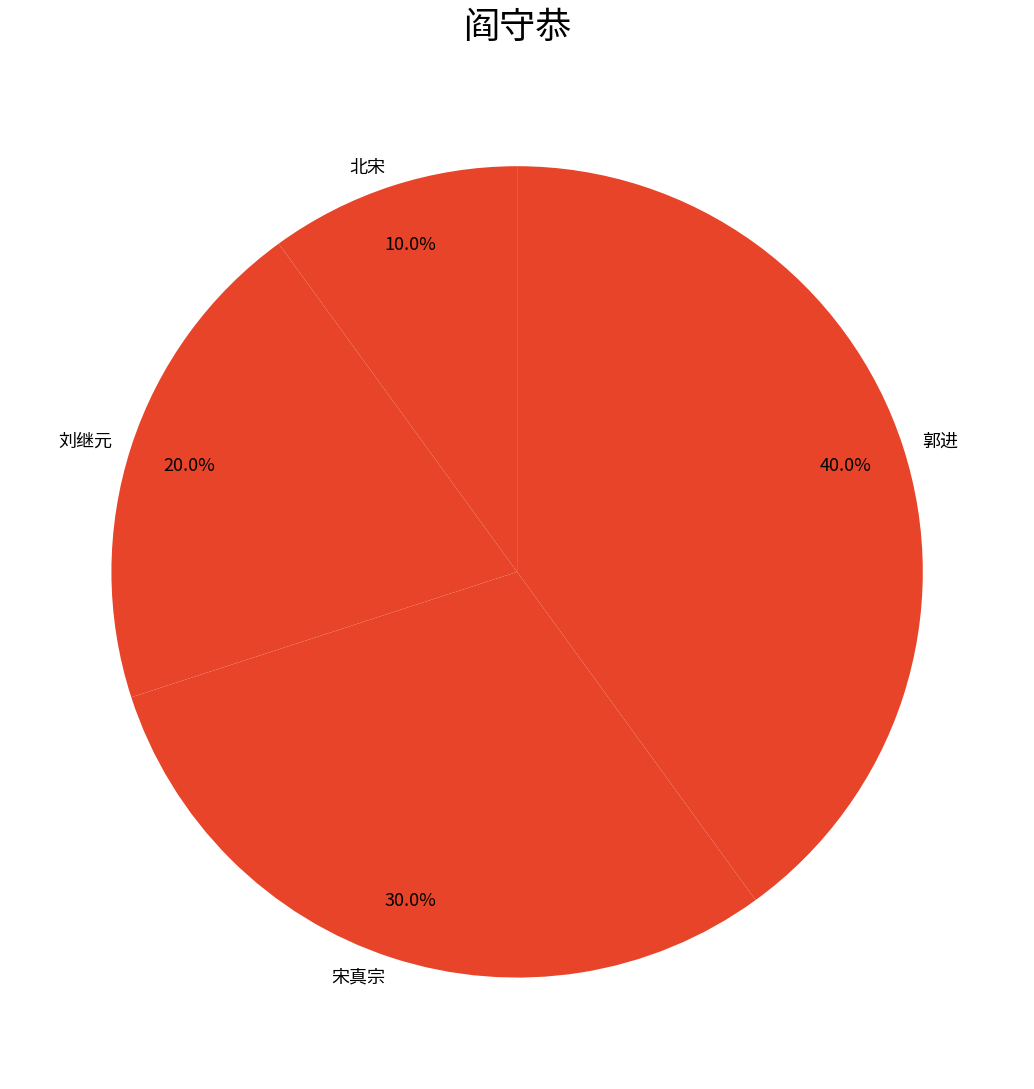

Approximately how many times larger is the value at 刘继元 compared to 宋真宗?

0.7